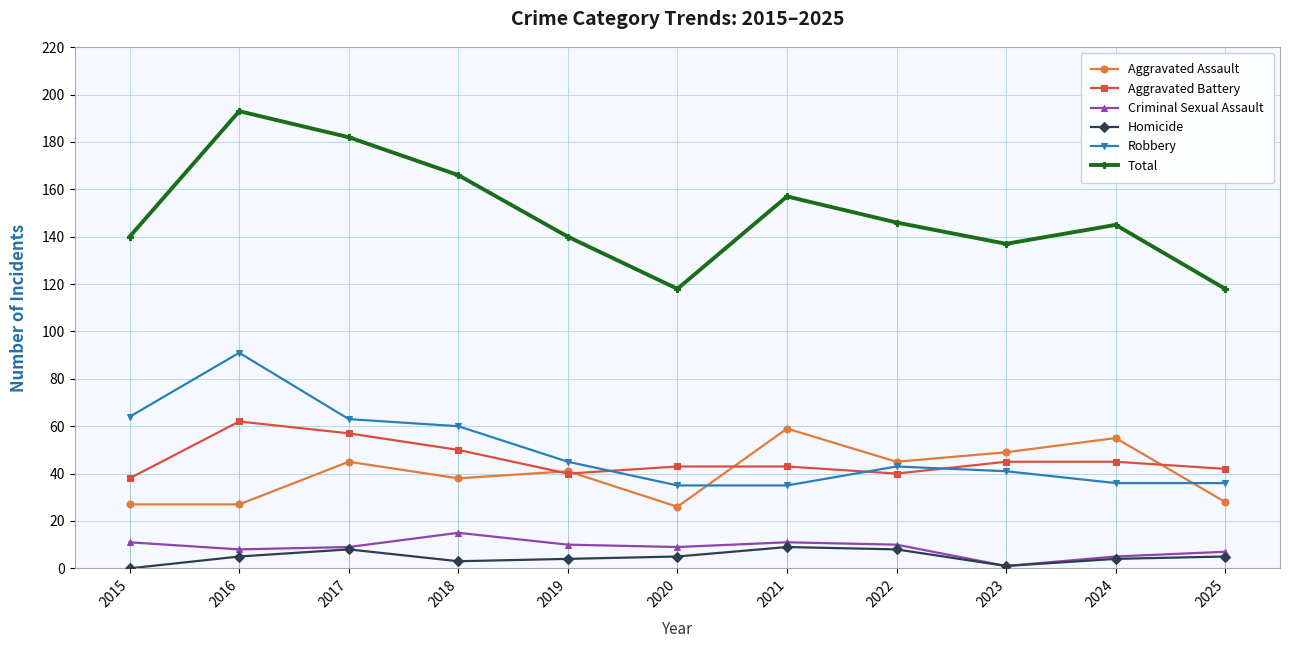

What is the average value of the Robbery series?

50